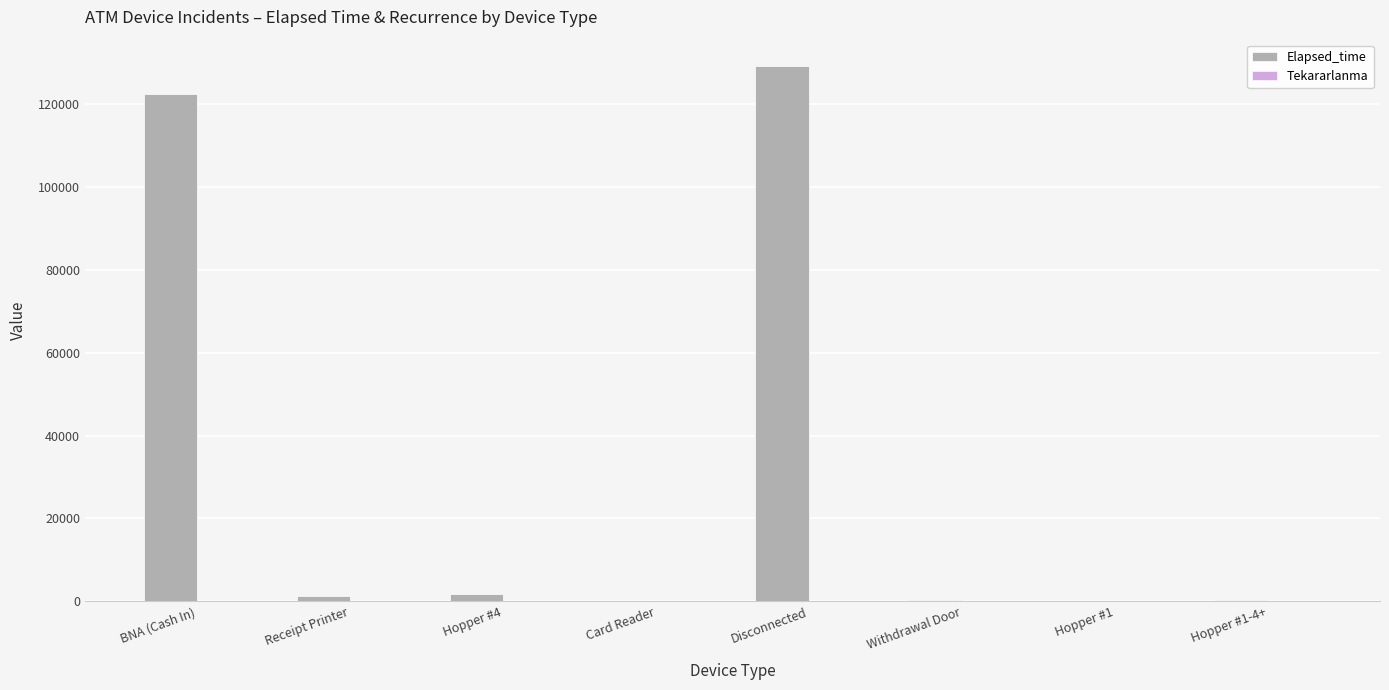

Which series changed the most between Disconnected and Hopper #1?

Elapsed_time